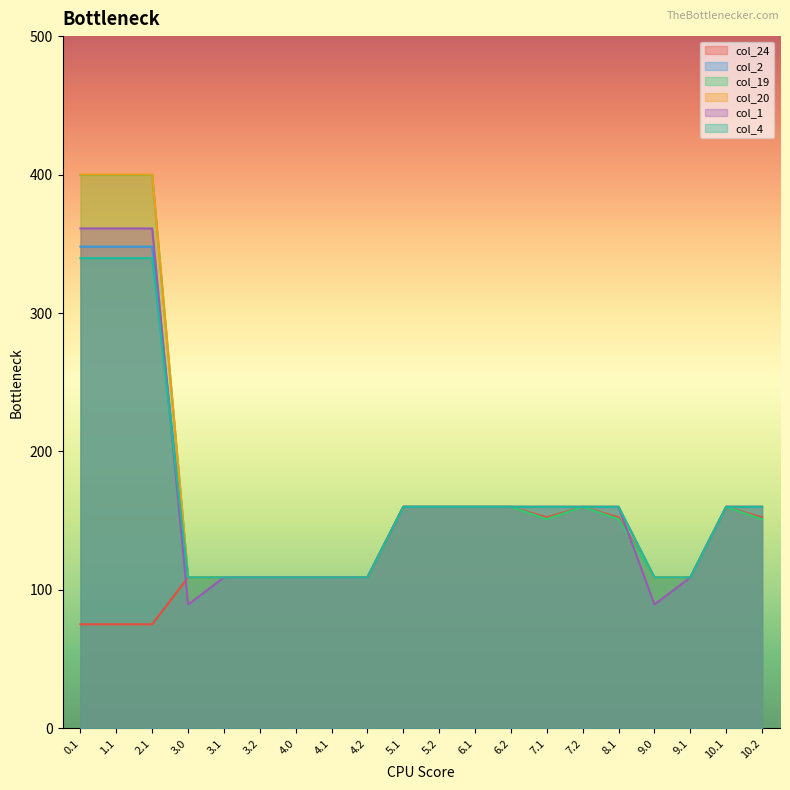

Does the chart display data point markers on the line(s)?

No